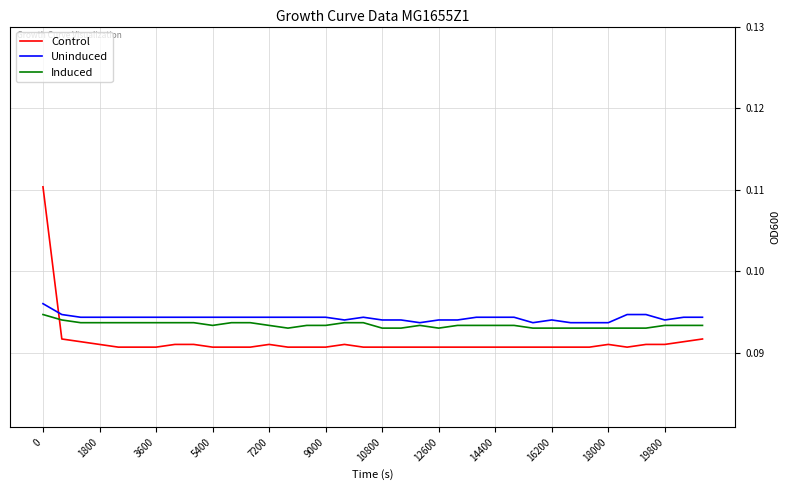

Which series ends up on top after the final intersection of Control and Induced?

Induced